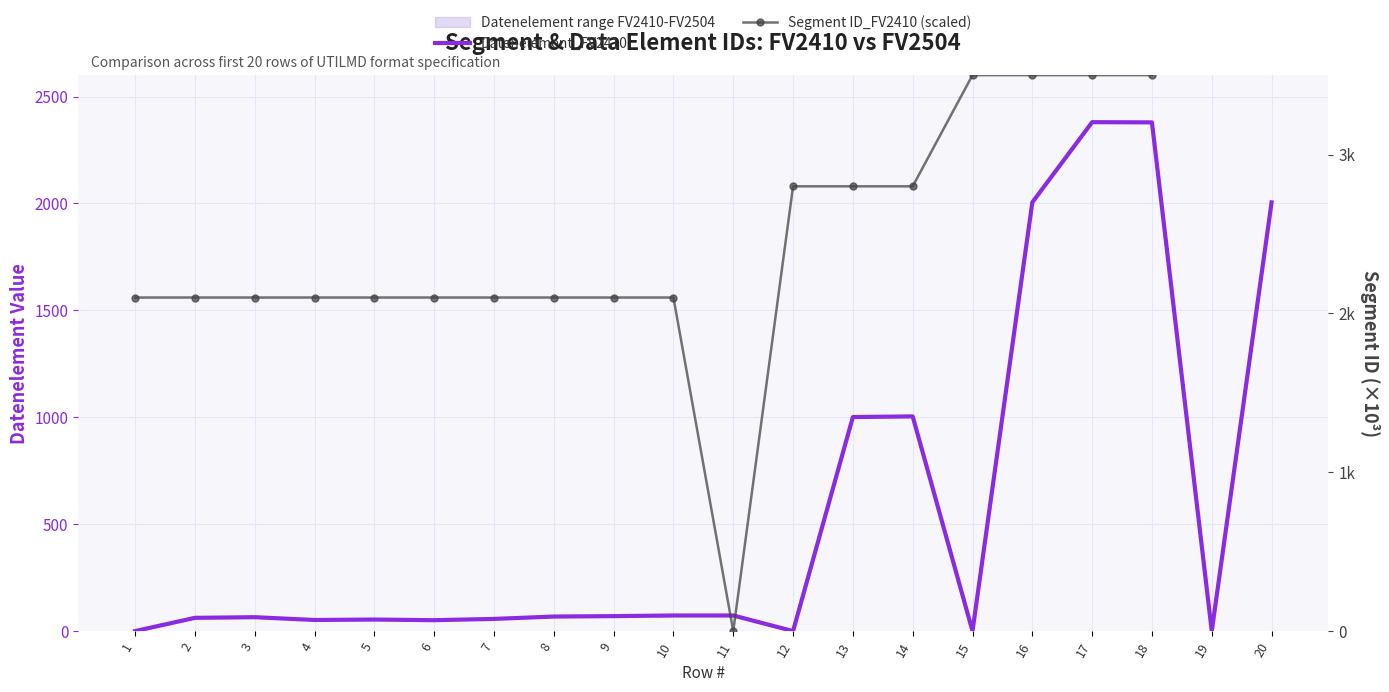

List the series in order of their peak value, lowest first.

Datenelement_FV2410, Segment ID_FV2410 (scaled)